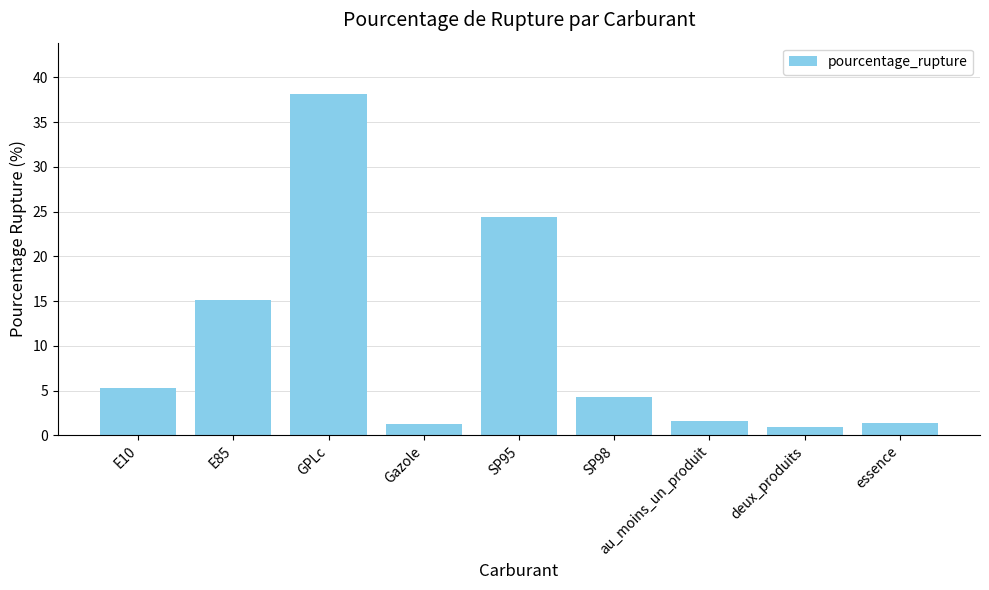

What value does the data have at SP98?

4.3